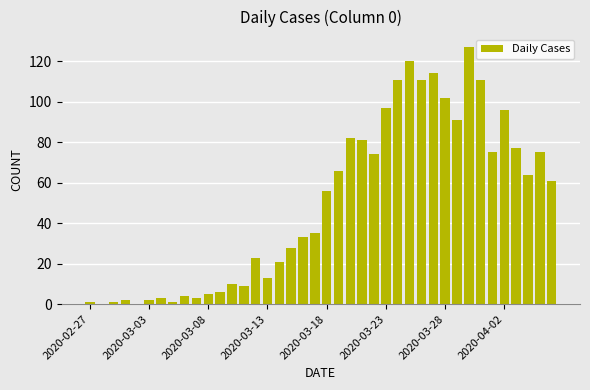

What is the sum of all values?

1991